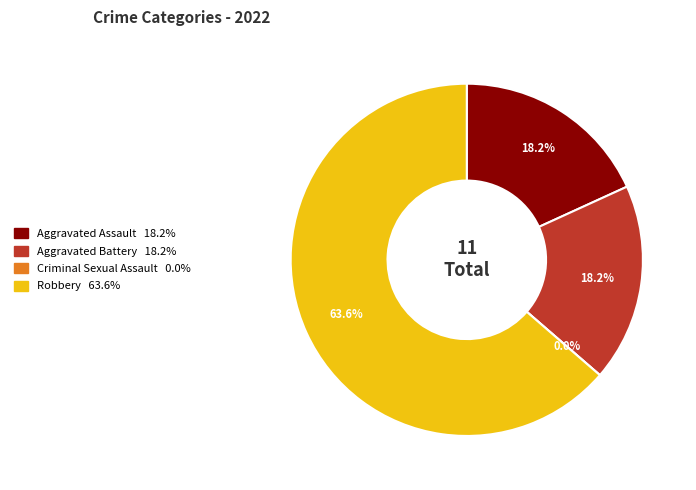

How many segments does this pie chart have?

4